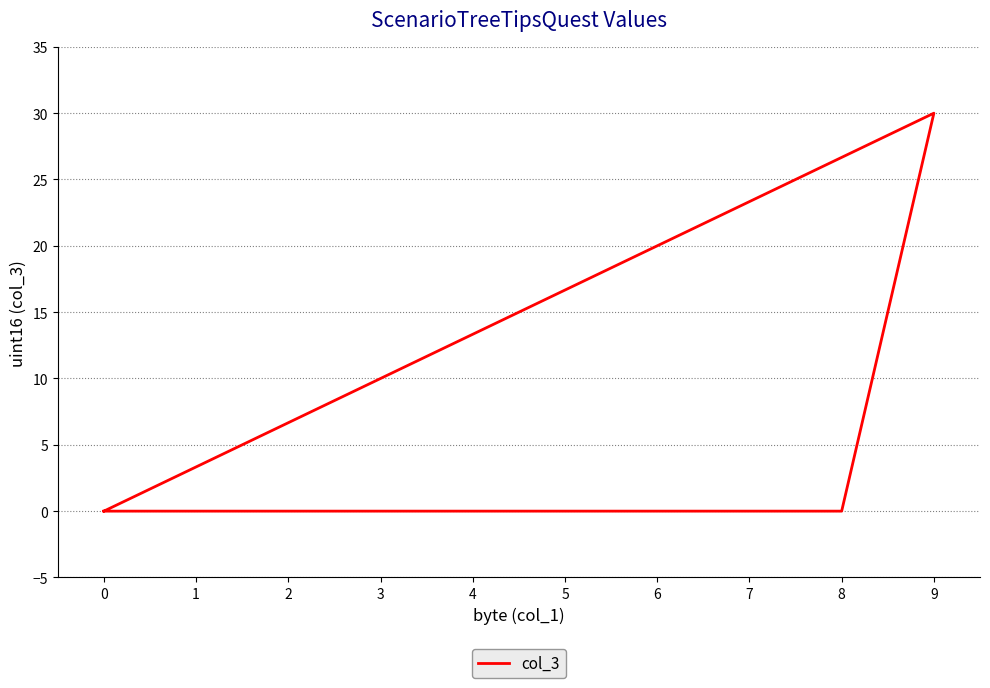

True or false: the data shows -18 at 4.

False